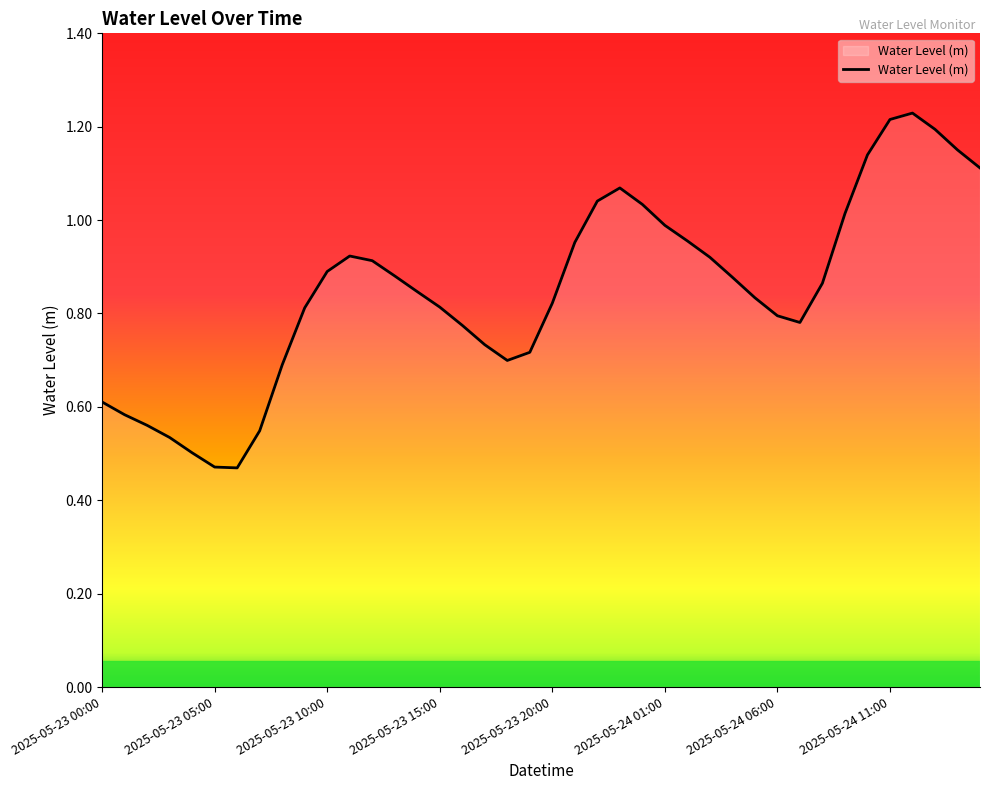

True or false: there are more than 2 points higher than both neighbors.

True